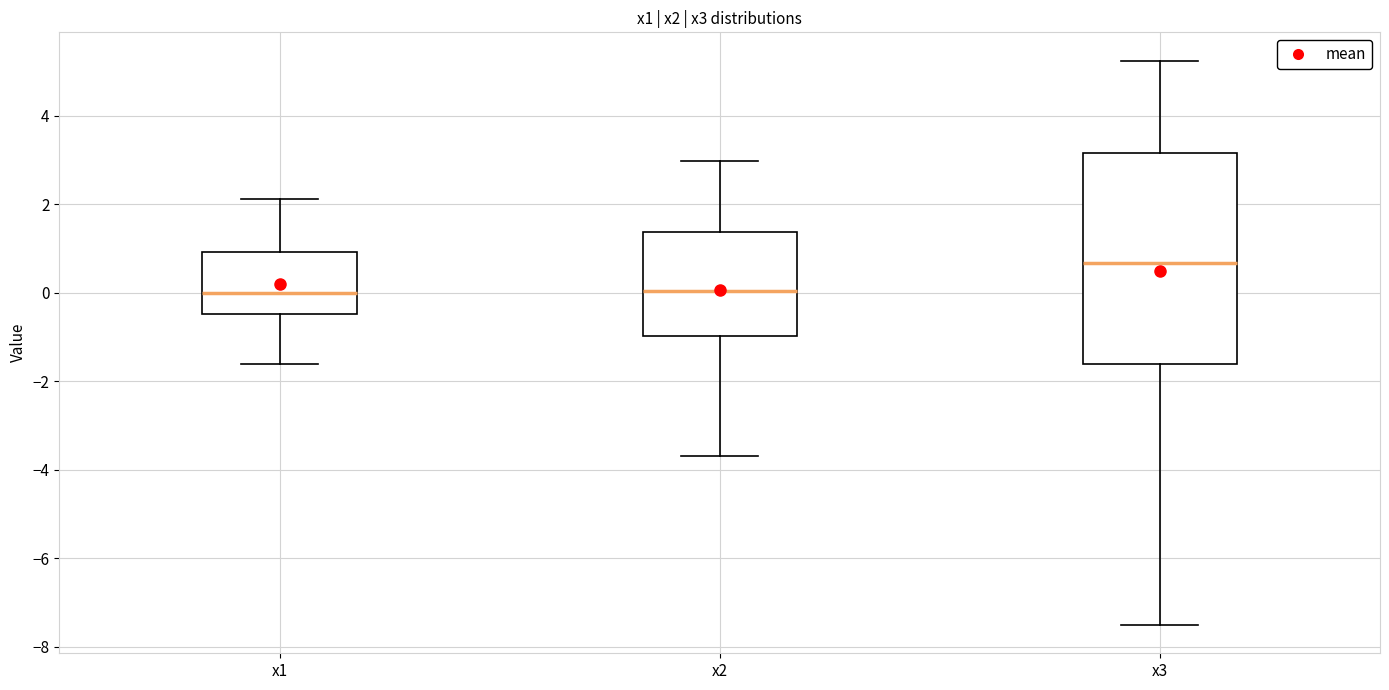

Comparing the boxes themselves (not the whiskers), which one is the tallest?

x3